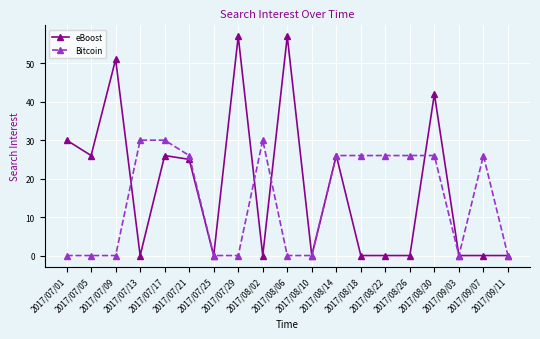

True or false: Bitcoin has a value of 41 at 2017/08/18.

False